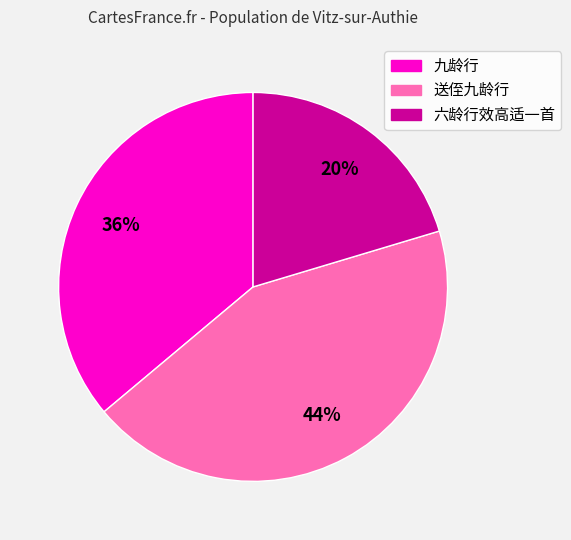

The 六龄行效高适一首 slice represents 9% of the pie. True or false?

False